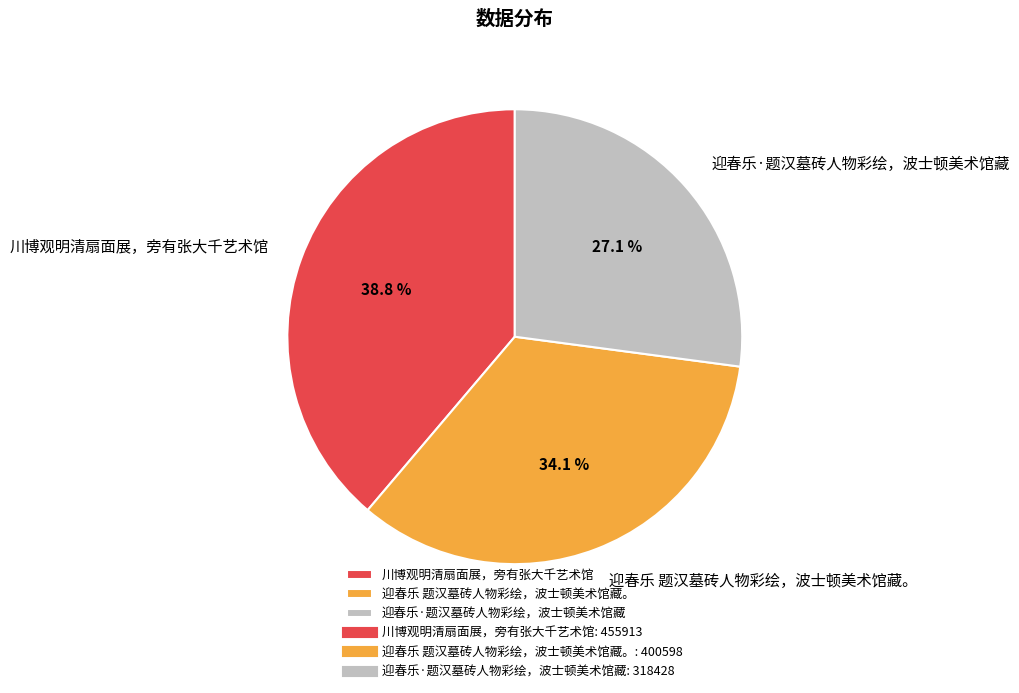

Is it true that 迎春乐 题汉墓砖人物彩绘，波士顿美术馆藏。 is 40% of the pie?

False